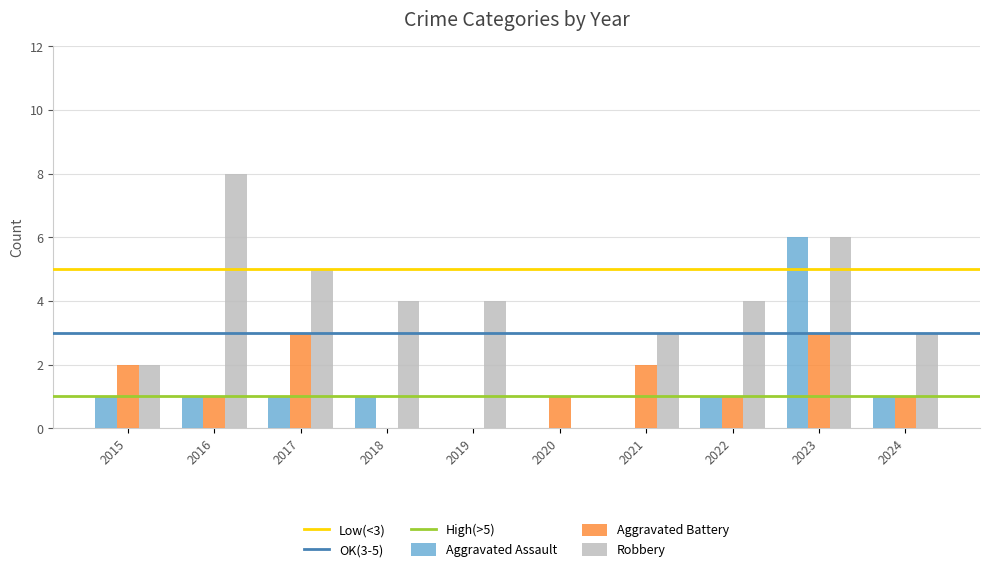

What is the average value of the Robbery series?

4